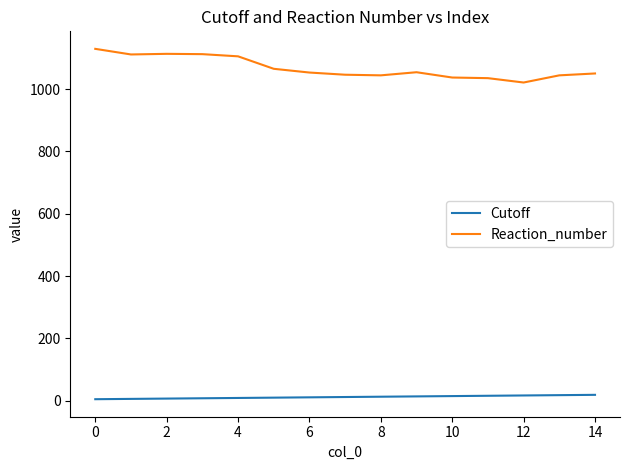

What are all the series names shown in the legend?

Cutoff, Reaction_number